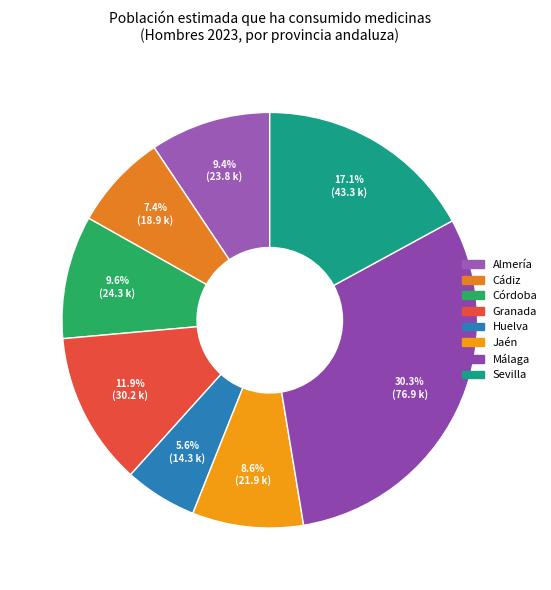

How many segments does this pie chart have?

8